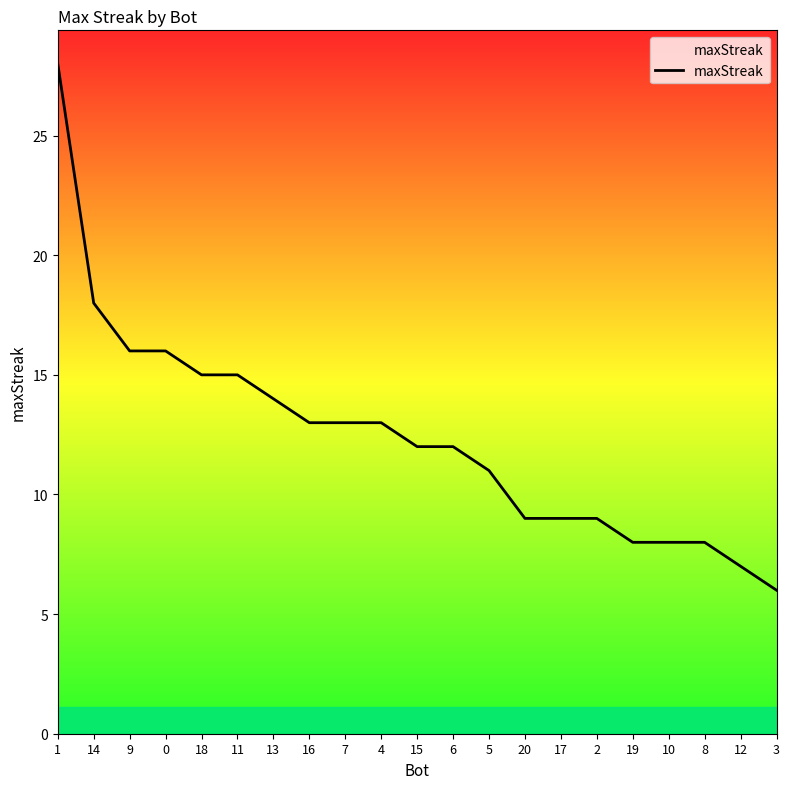

What position from the left is 20?

14